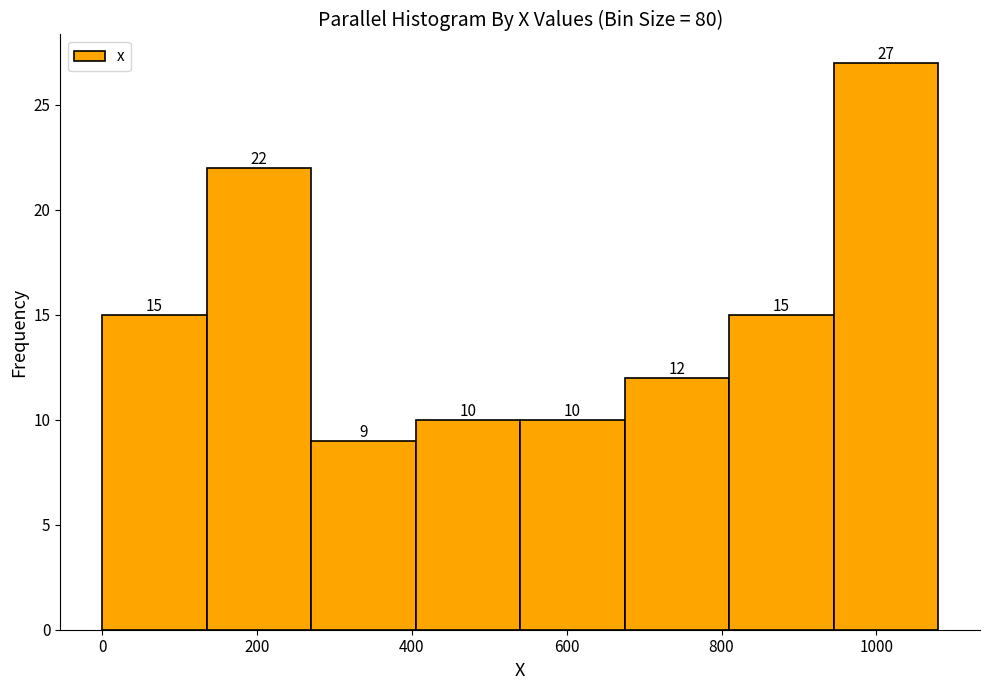

Reading left to right, transcribe this chart: for each bar, give the range it covers on the x-axis and its height. The bar edges are not printed on the chart, so give them approximately, as read against the axis.

0 to 140: 15
140 to 260: 22
260 to 400: 9
400 to 540: 10
540 to 680: 10
680 to 800: 12
800 to 940: 15
940 to 1080: 27